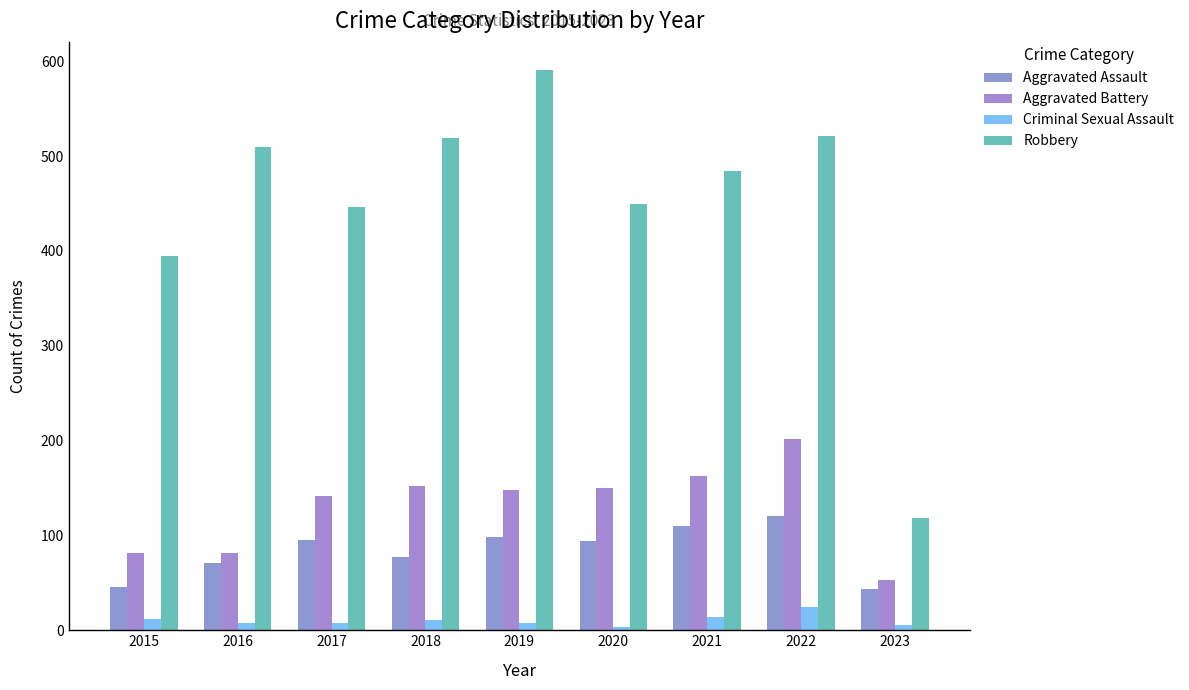

Which has a higher value, 2018 or 2023?

2018